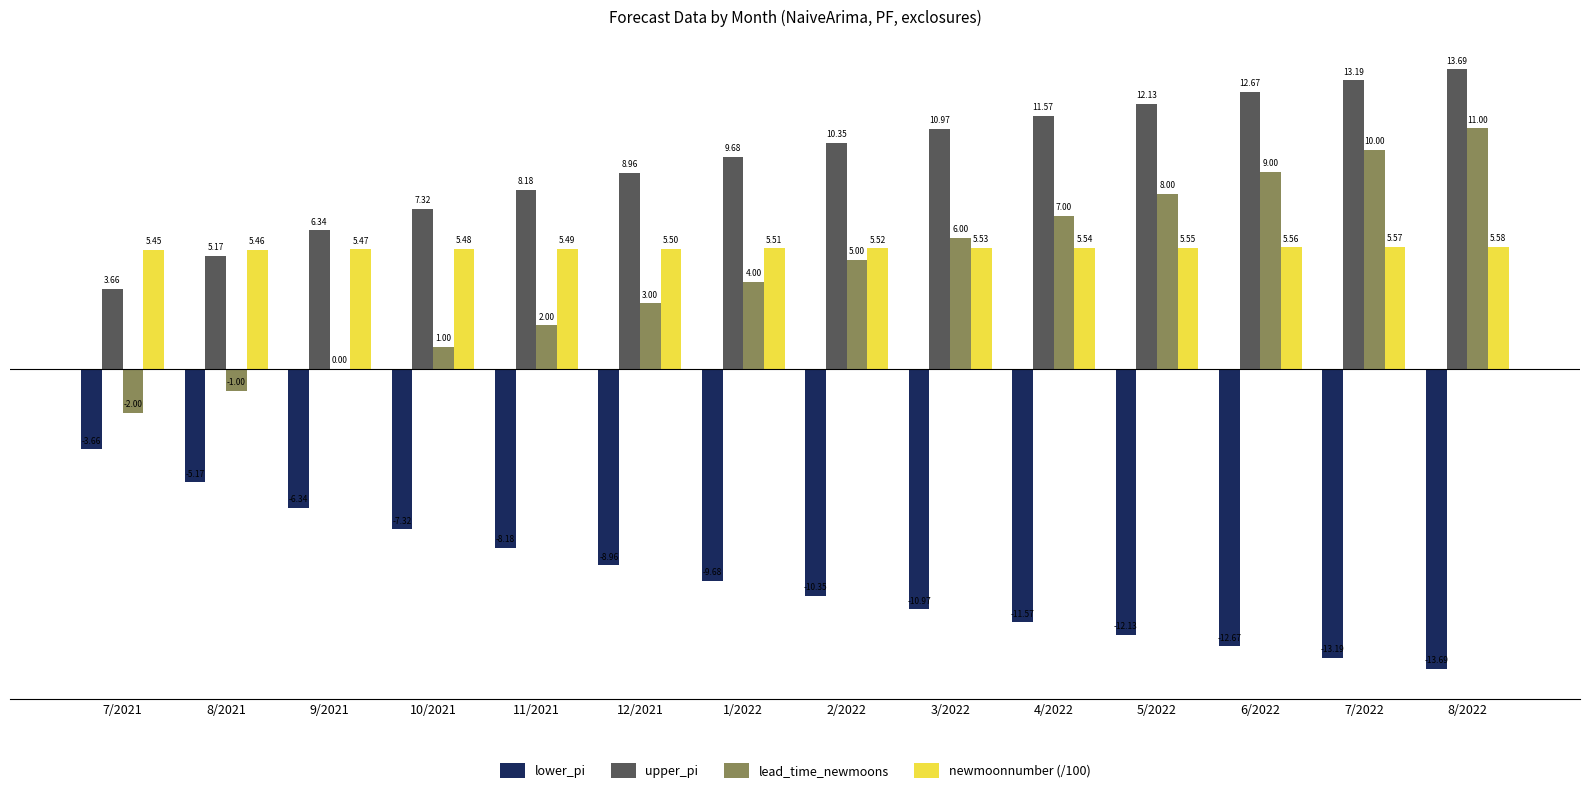

Which series has the largest total across all categories?

upper_pi